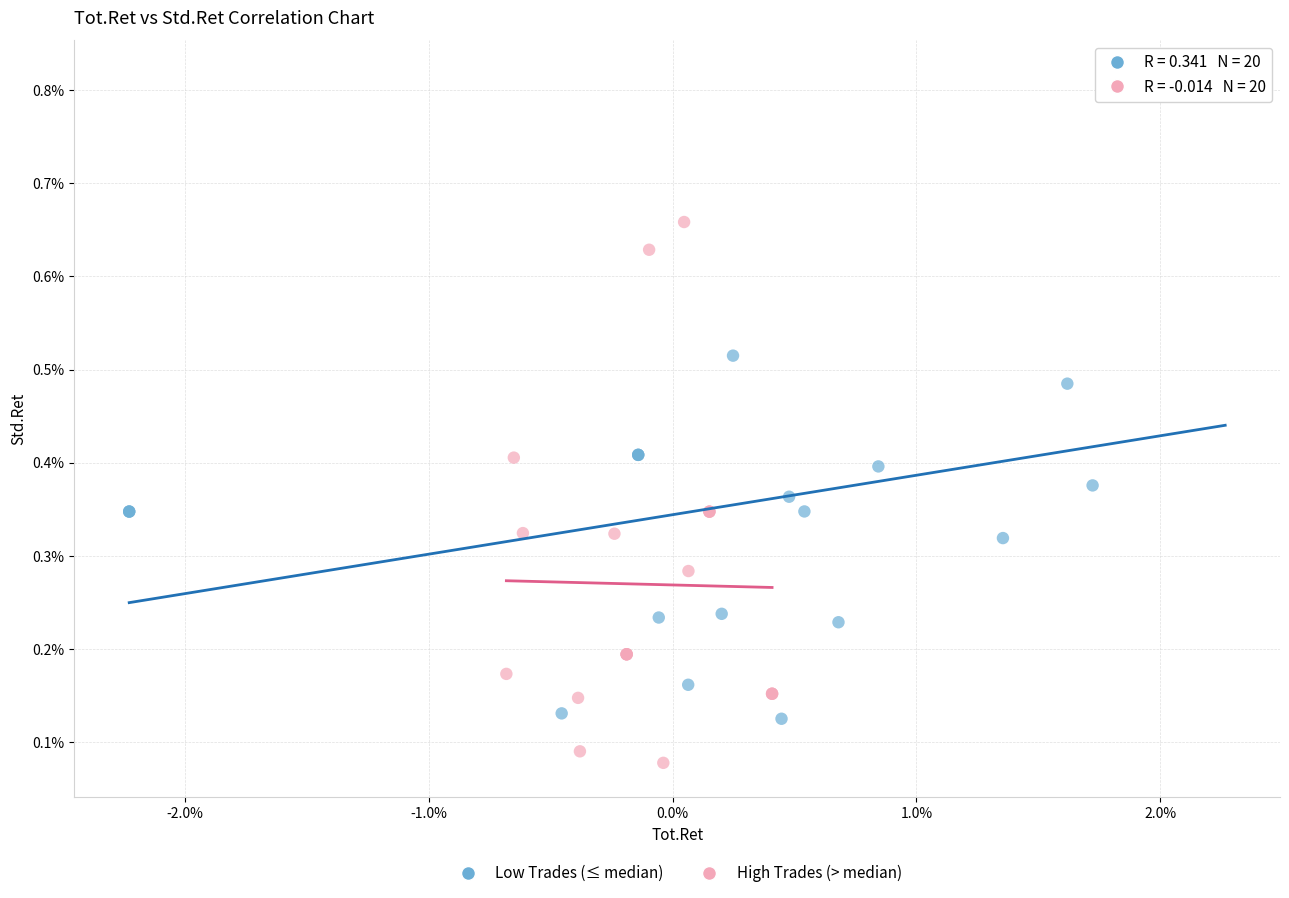

Which series reaches the maximum Y coordinate?

Low Trades (≤ median)